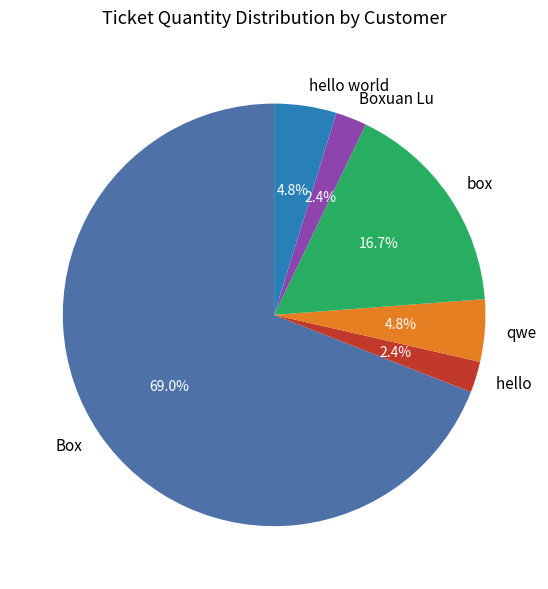

Which slice is the largest?

Box